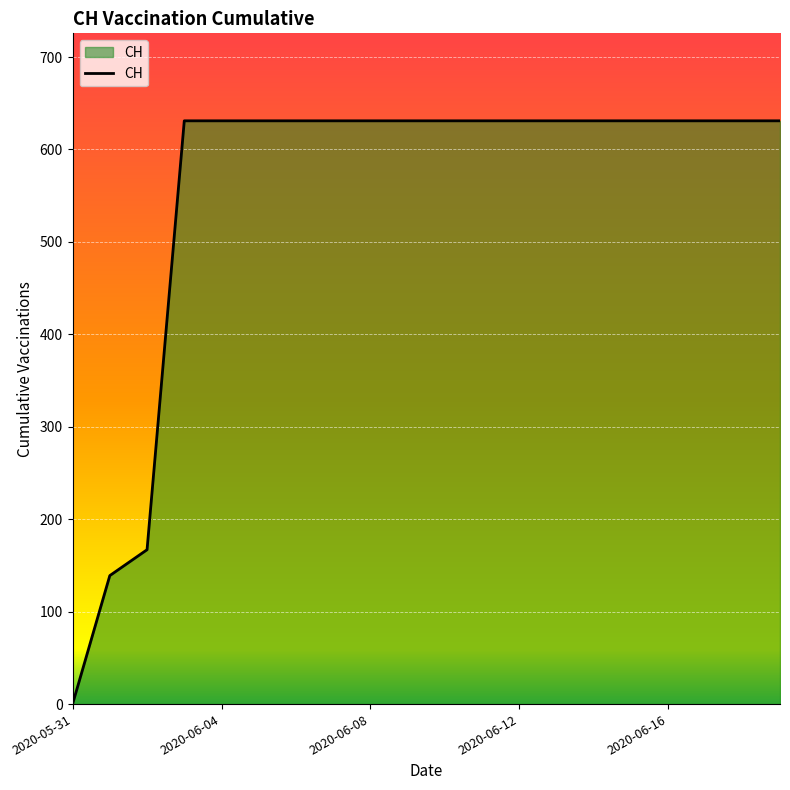

What is the greatest value displayed?

631